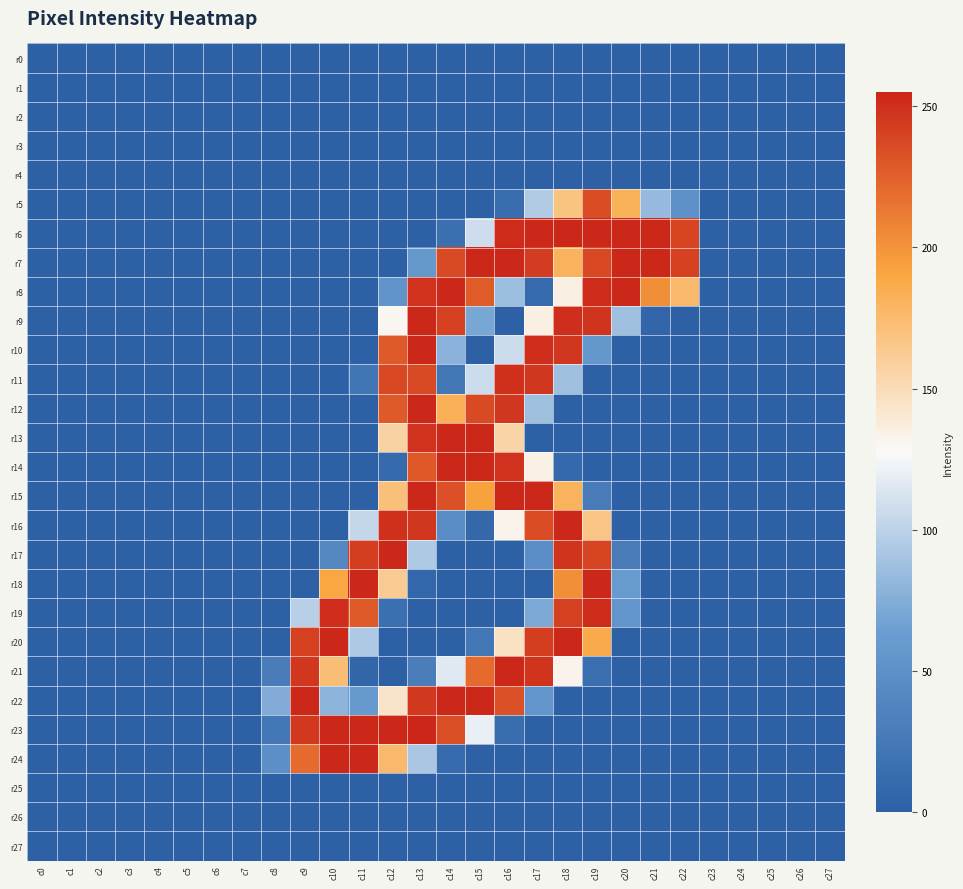

Which series has the largest total across all categories?

r7